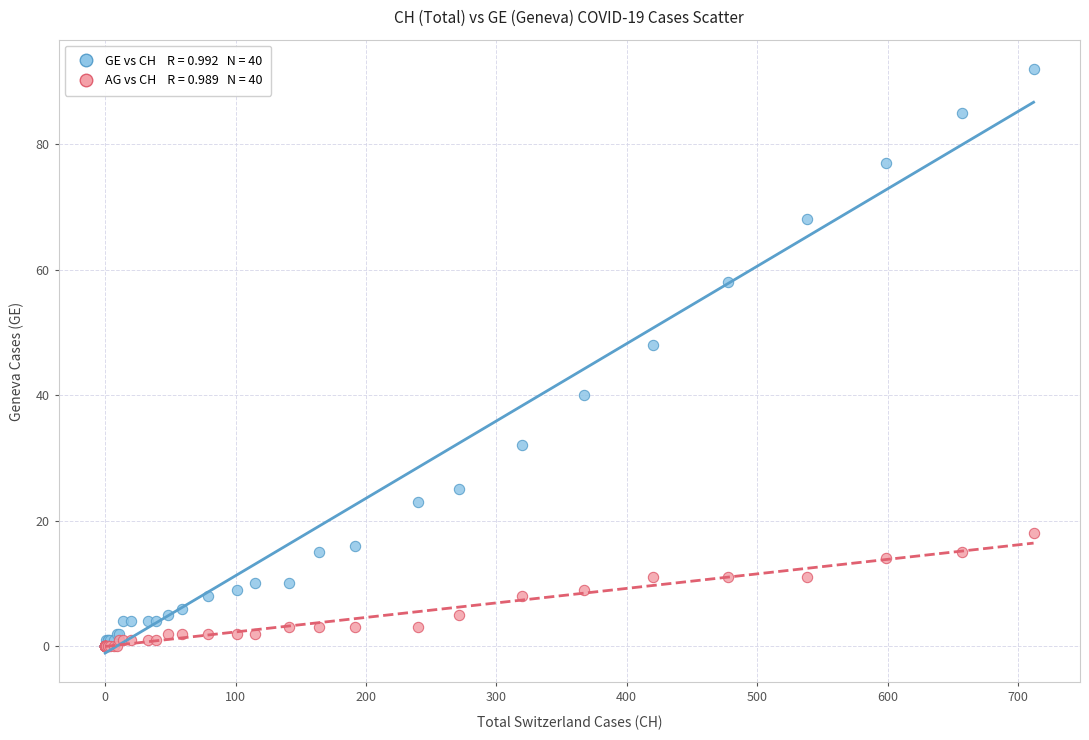

Across all series, what Y value is closest to 46?

48